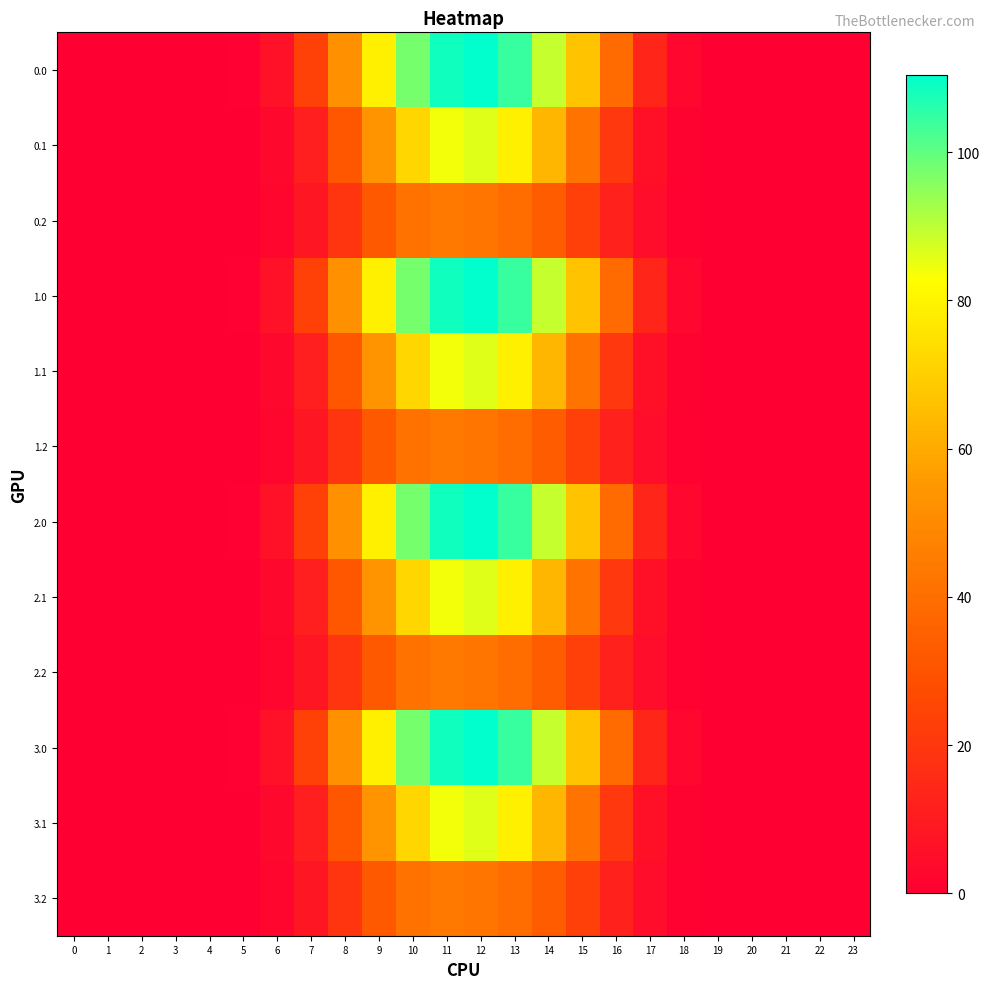

Reading left to right, extract all data points from this chart.

0.0: 0=0.0	1=0.0	2=0.0	3=0.0	4=0.0	5=0.6	6=6.3	7=23.9	8=52.5	9=78.8	10=97.7	11=108.7	12=110.5	13=104.3	14=89.0	15=66.9	16=38.9	17=14.1	18=2.7	19=0.0	20=0.0	21=0.0	22=0.0	23=0.0
0.1: 0=0.0	1=0.0	2=0.0	3=0.0	4=0.0	5=0.3	6=3.2	7=11.4	8=31.3	9=53.5	10=71.9	11=83.9	12=86.2	13=78.8	14=63.3	15=42.3	16=20.6	17=6.2	18=1.3	19=0.0	20=0.0	21=0.0	22=0.0	23=0.0
0.2: 0=0.0	1=0.0	2=0.0	3=0.0	4=0.0	5=0.3	6=2.5	7=8.4	8=19.6	9=32.3	10=41.3	11=43.5	12=42.5	13=39.3	14=33.6	15=23.3	16=12.5	17=4.8	18=1.2	19=0.0	20=0.0	21=0.0	22=0.0	23=0.0
1.0: 0=0.0	1=0.0	2=0.0	3=0.0	4=0.0	5=0.6	6=6.3	7=23.9	8=52.5	9=78.8	10=97.7	11=108.7	12=110.5	13=104.3	14=89.0	15=66.9	16=38.9	17=14.1	18=2.7	19=0.0	20=0.0	21=0.0	22=0.0	23=0.0
1.1: 0=0.0	1=0.0	2=0.0	3=0.0	4=0.0	5=0.3	6=3.2	7=11.4	8=31.3	9=53.5	10=71.9	11=83.9	12=86.2	13=78.8	14=63.3	15=42.3	16=20.6	17=6.2	18=1.3	19=0.0	20=0.0	21=0.0	22=0.0	23=0.0
1.2: 0=0.0	1=0.0	2=0.0	3=0.0	4=0.0	5=0.3	6=2.5	7=8.4	8=19.6	9=32.3	10=41.3	11=43.5	12=42.5	13=39.3	14=33.6	15=23.3	16=12.5	17=4.8	18=1.2	19=0.0	20=0.0	21=0.0	22=0.0	23=0.0
2.0: 0=0.0	1=0.0	2=0.0	3=0.0	4=0.0	5=0.6	6=6.3	7=23.9	8=52.5	9=78.8	10=97.7	11=108.7	12=110.5	13=104.3	14=89.0	15=66.9	16=38.9	17=14.1	18=2.7	19=0.0	20=0.0	21=0.0	22=0.0	23=0.0
2.1: 0=0.0	1=0.0	2=0.0	3=0.0	4=0.0	5=0.3	6=3.2	7=11.4	8=31.3	9=53.5	10=71.9	11=83.9	12=86.2	13=78.8	14=63.3	15=42.3	16=20.6	17=6.2	18=1.3	19=0.0	20=0.0	21=0.0	22=0.0	23=0.0
2.2: 0=0.0	1=0.0	2=0.0	3=0.0	4=0.0	5=0.3	6=2.5	7=8.4	8=19.6	9=32.3	10=41.3	11=43.5	12=42.5	13=39.3	14=33.6	15=23.3	16=12.5	17=4.8	18=1.2	19=0.0	20=0.0	21=0.0	22=0.0	23=0.0
3.0: 0=0.0	1=0.0	2=0.0	3=0.0	4=0.0	5=0.6	6=6.3	7=23.9	8=52.5	9=78.8	10=97.7	11=108.7	12=110.5	13=104.3	14=89.0	15=66.9	16=38.9	17=14.1	18=2.7	19=0.0	20=0.0	21=0.0	22=0.0	23=0.0
3.1: 0=0.0	1=0.0	2=0.0	3=0.0	4=0.0	5=0.3	6=3.2	7=11.4	8=31.3	9=53.5	10=71.9	11=83.9	12=86.2	13=78.8	14=63.3	15=42.3	16=20.6	17=6.2	18=1.3	19=0.0	20=0.0	21=0.0	22=0.0	23=0.0
3.2: 0=0.0	1=0.0	2=0.0	3=0.0	4=0.0	5=0.3	6=2.5	7=8.4	8=19.6	9=32.3	10=41.3	11=43.5	12=42.5	13=39.3	14=33.6	15=23.3	16=12.5	17=4.8	18=1.2	19=0.0	20=0.0	21=0.0	22=0.0	23=0.0